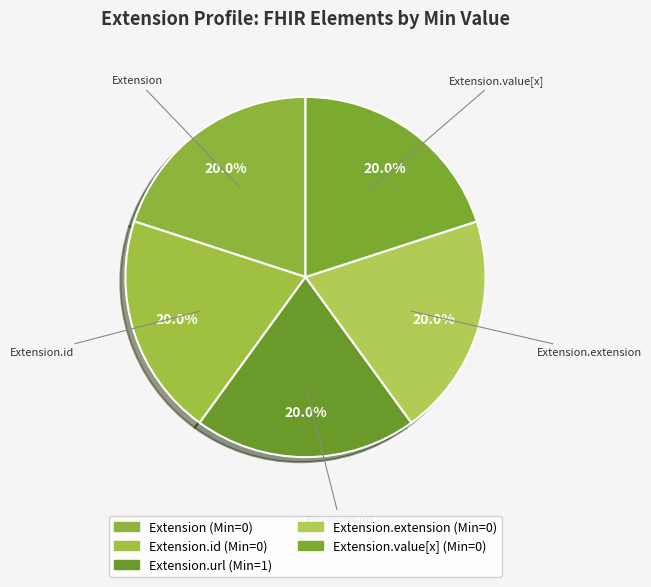

How many segments does this pie chart have?

5